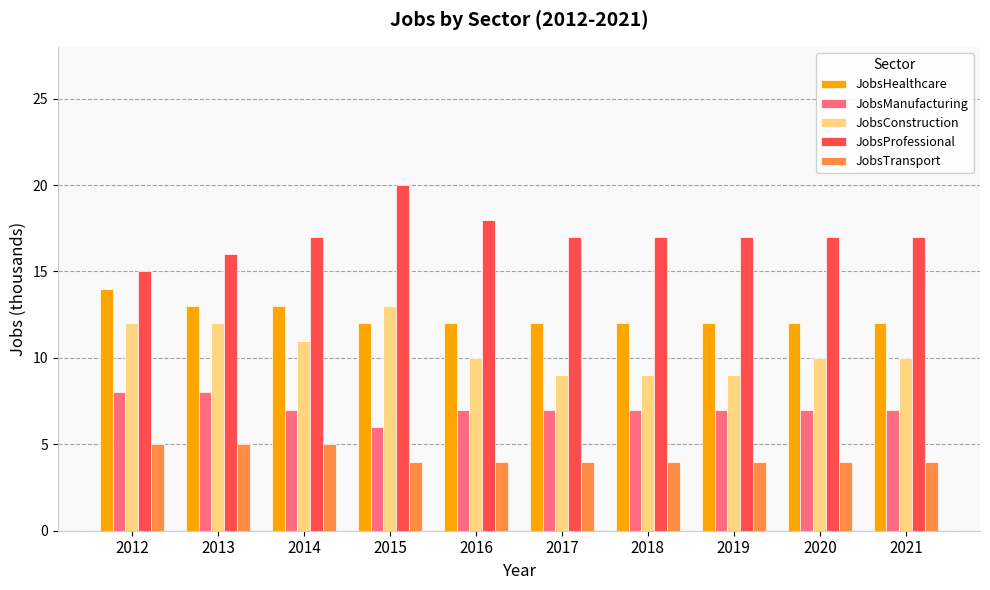

What is the maximum value shown in the chart?

20